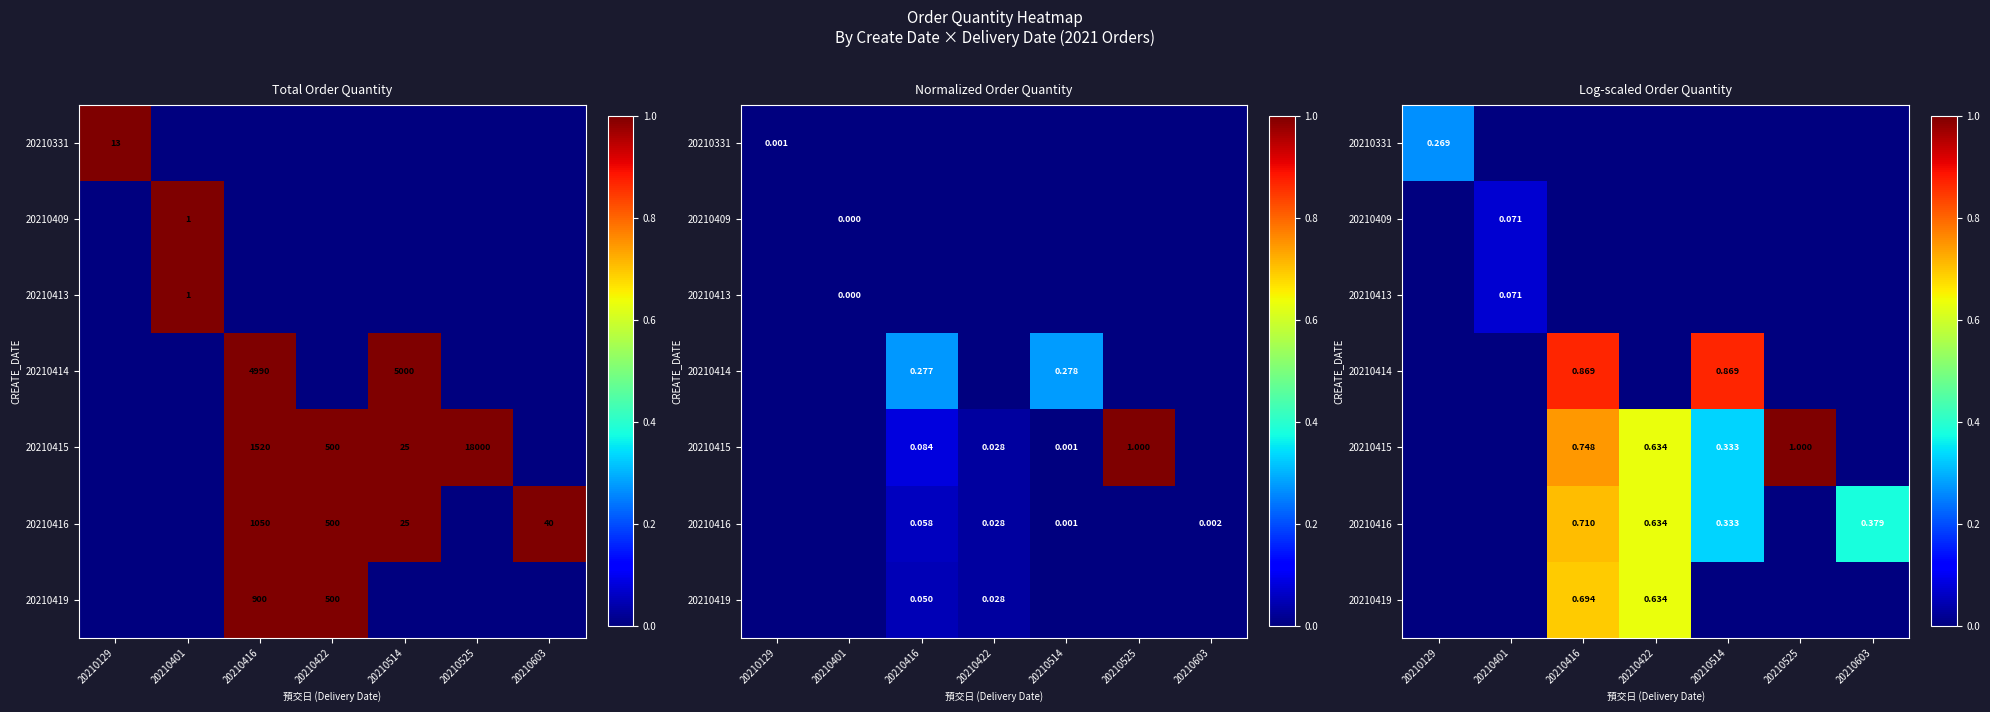

Rank the categories by 20210416 value from lowest to highest.

20210129, 20210401, 20210525, 20210514, 20210603, 20210422, 20210416